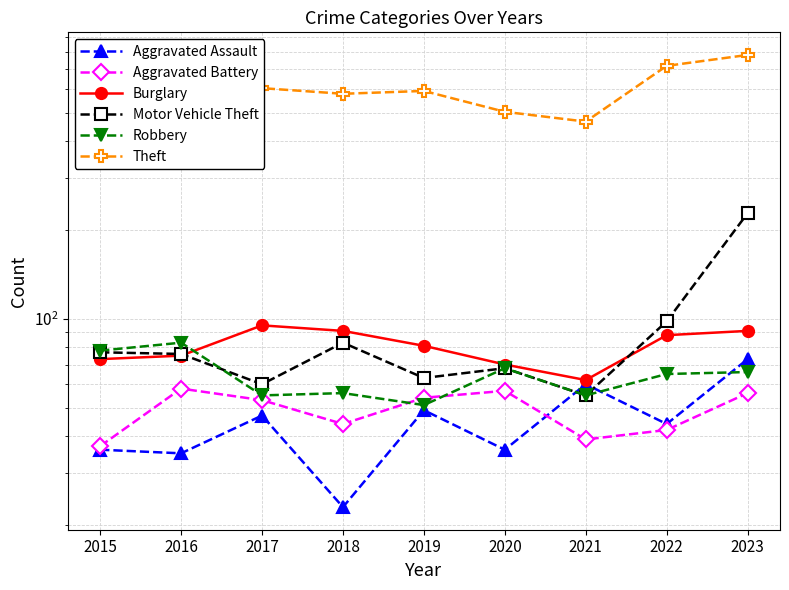

Which has a higher value, 2020 or 2019?

2019